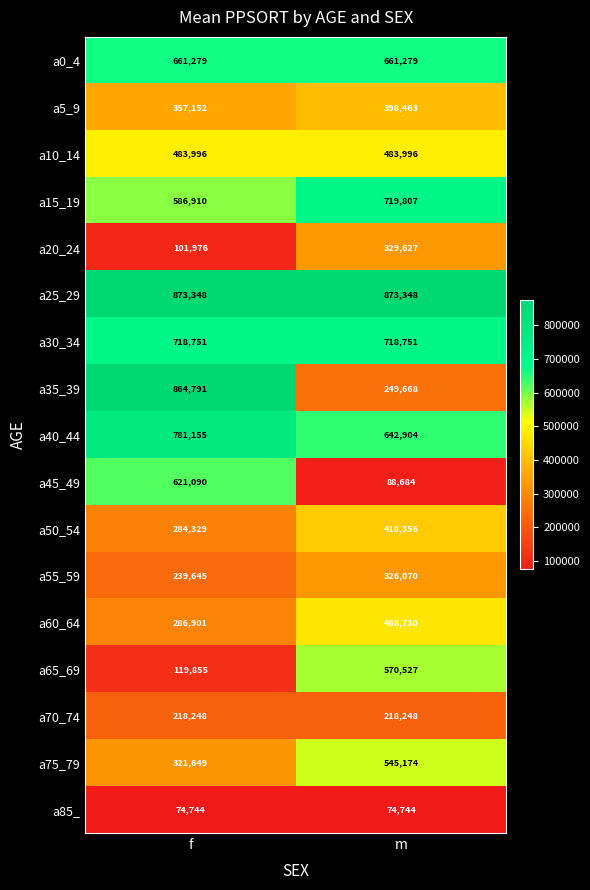

True or false: a55_59 has a value of 326070 at m.

True